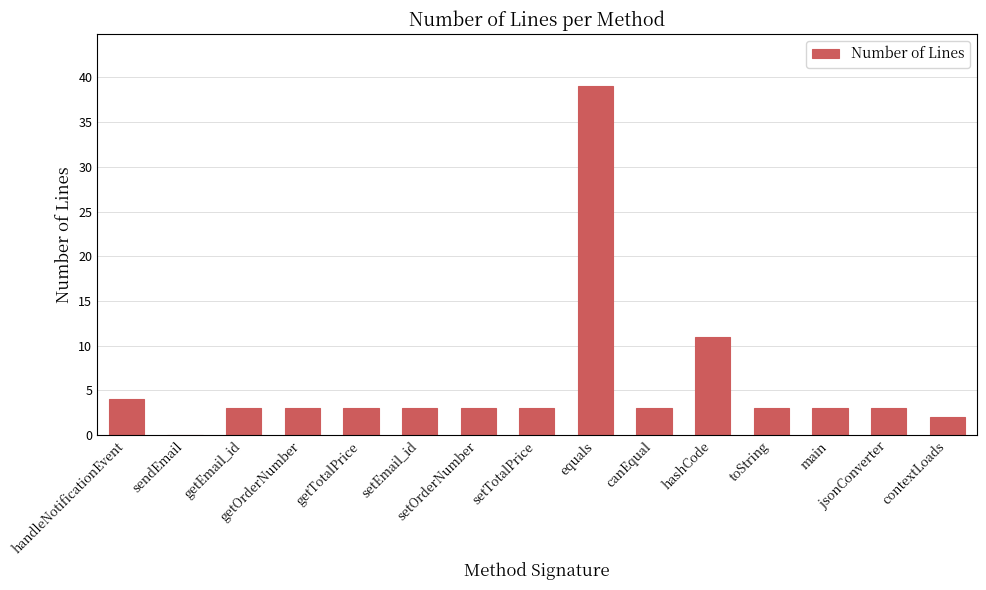

Reading left to right, list all the values displayed in this chart.

handleNotificationEvent=4	sendEmail=0	getEmail_id=3	getOrderNumber=3	getTotalPrice=3	setEmail_id=3	setOrderNumber=3	setTotalPrice=3	equals=39	canEqual=3	hashCode=11	toString=3	main=3	jsonConverter=3	contextLoads=2